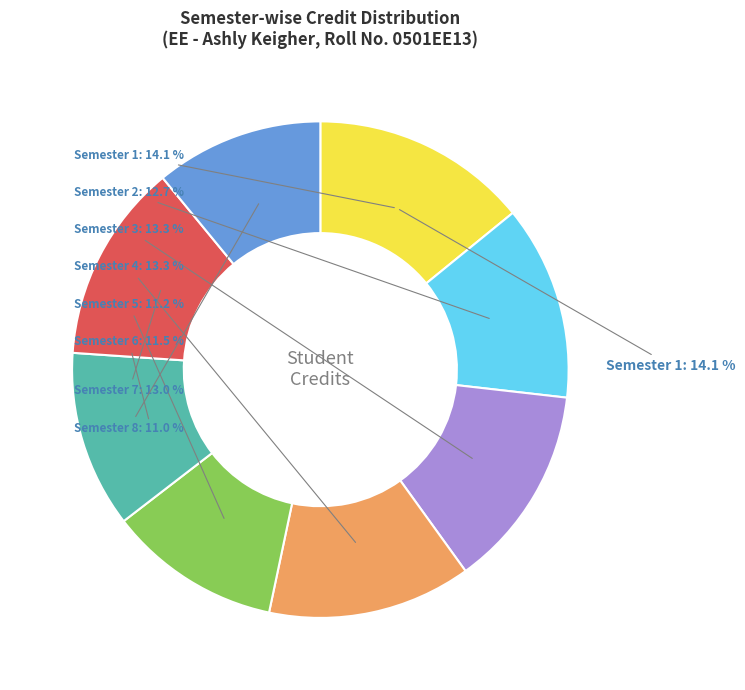

How many segments does this pie chart have?

8